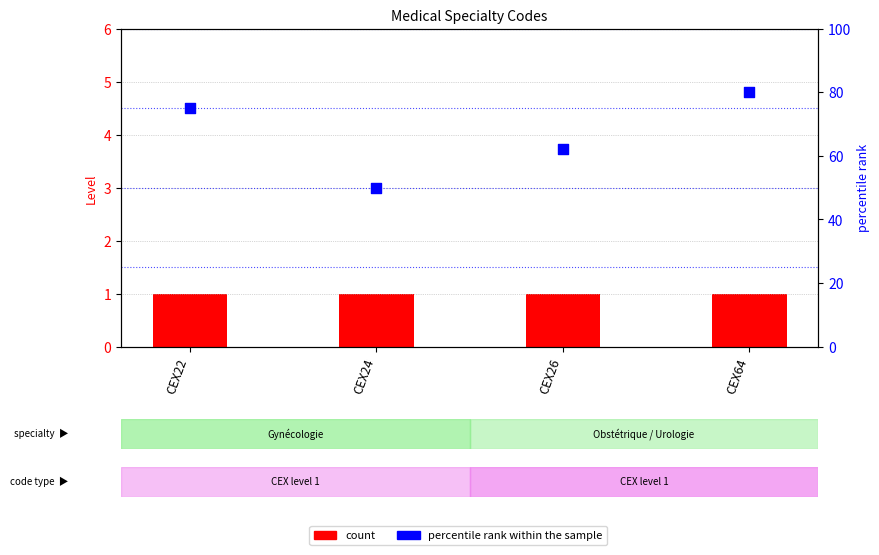

Which series reaches the minimum Y coordinate?

count